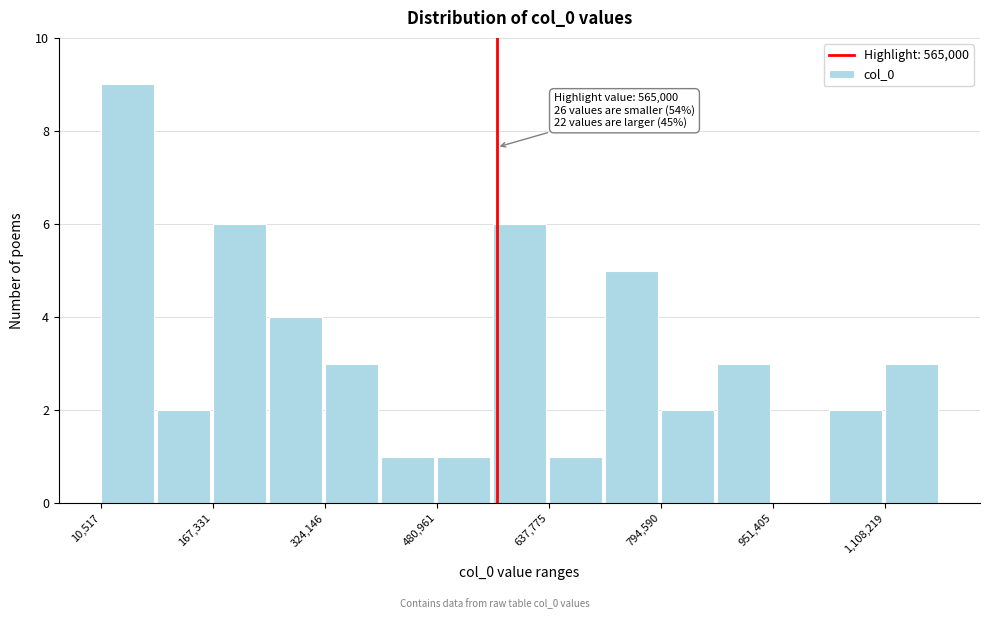

Around what value on the x-axis is the tallest bar? Give the approximate position of its centre, as read against the axis.

40000